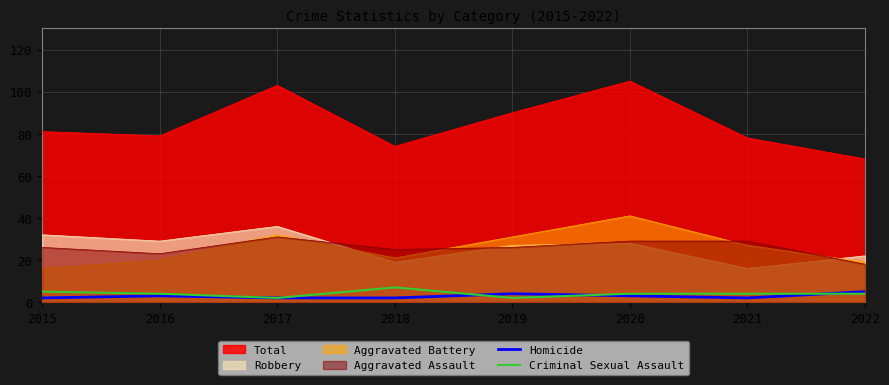

True or false: Homicide has more than 0 interior local peaks.

True